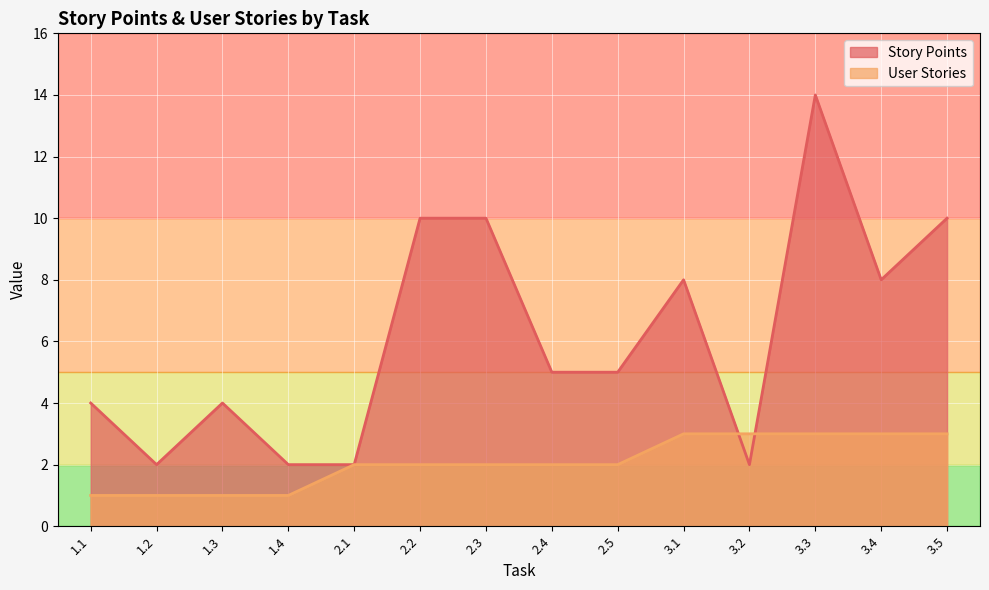

Where is User Stories nearest to the value 2?

2.1